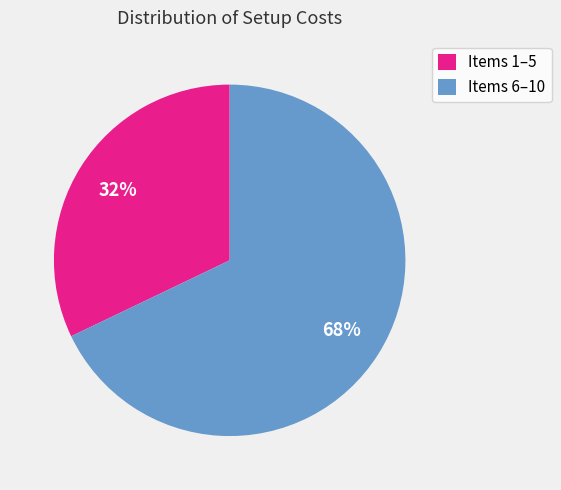

To the nearest percent, what is the difference between the largest and smallest slice percentages?

36%